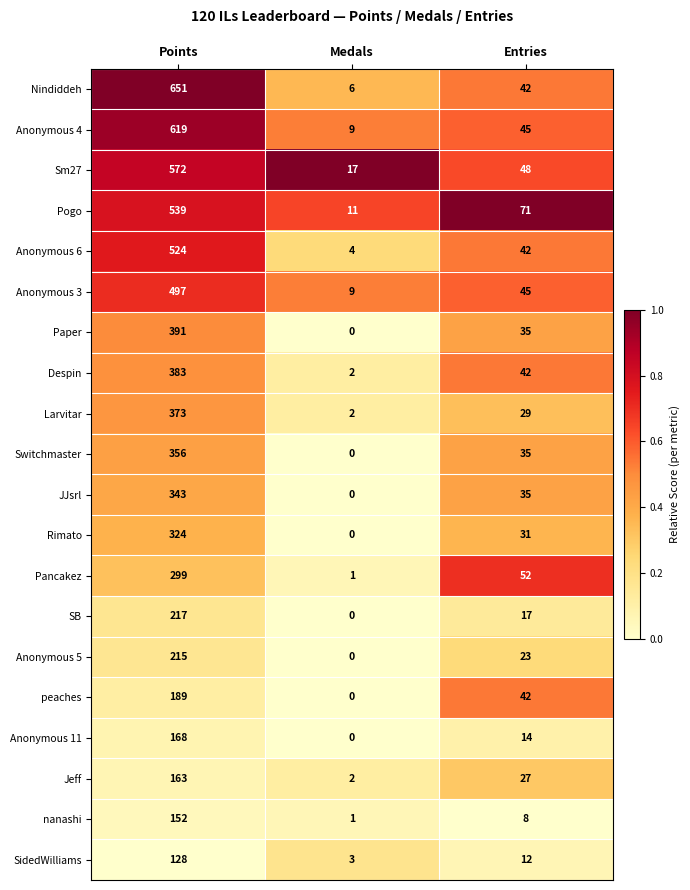

What is the greatest value displayed?

651